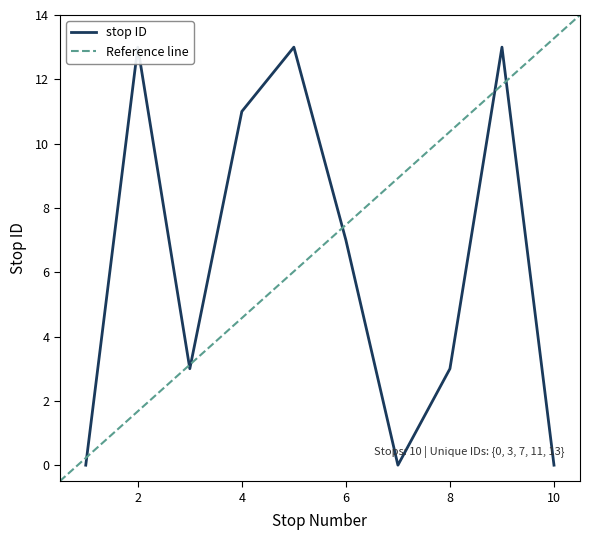

What is the change in value from 3 to 10?

-3